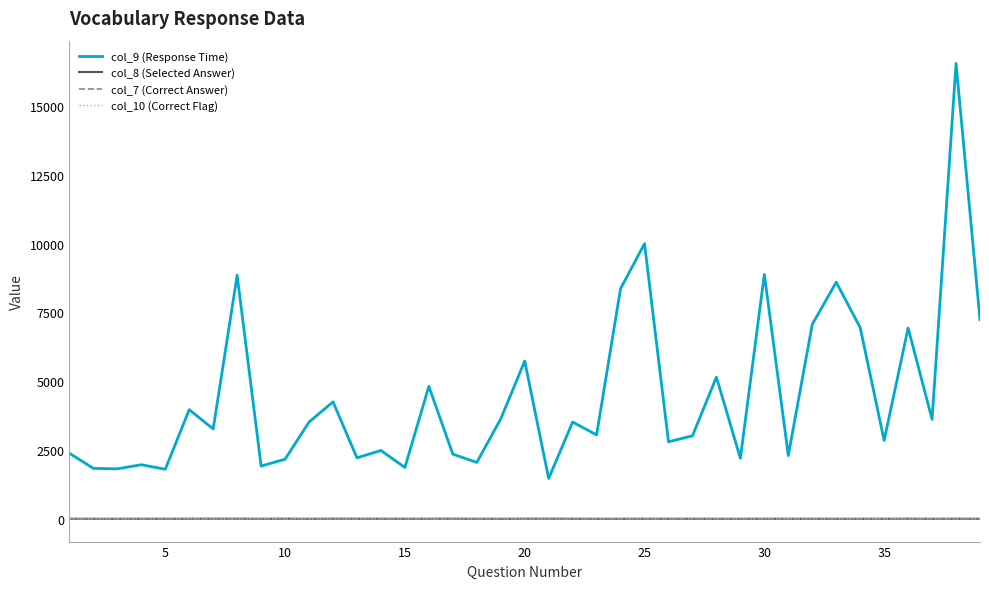

True or false: col_8 (Selected Answer) and col_9 (Response Time) intersect in this chart.

False